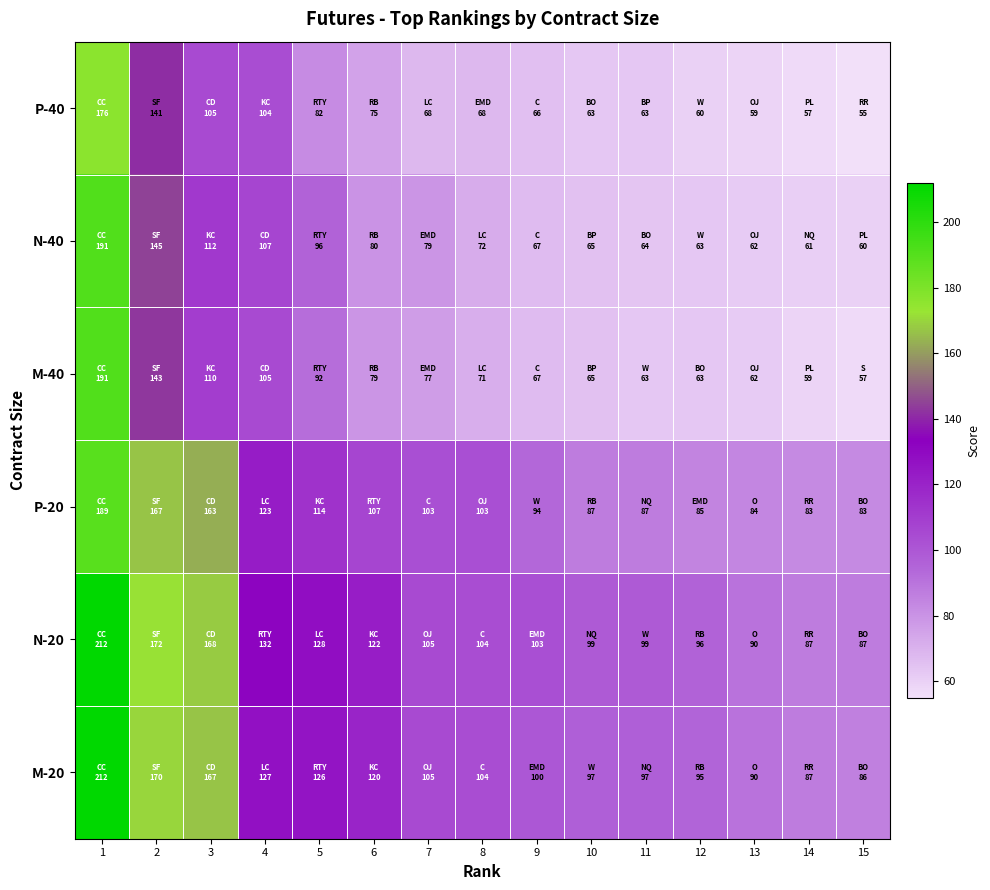

What is the minimum value shown in the chart?

55